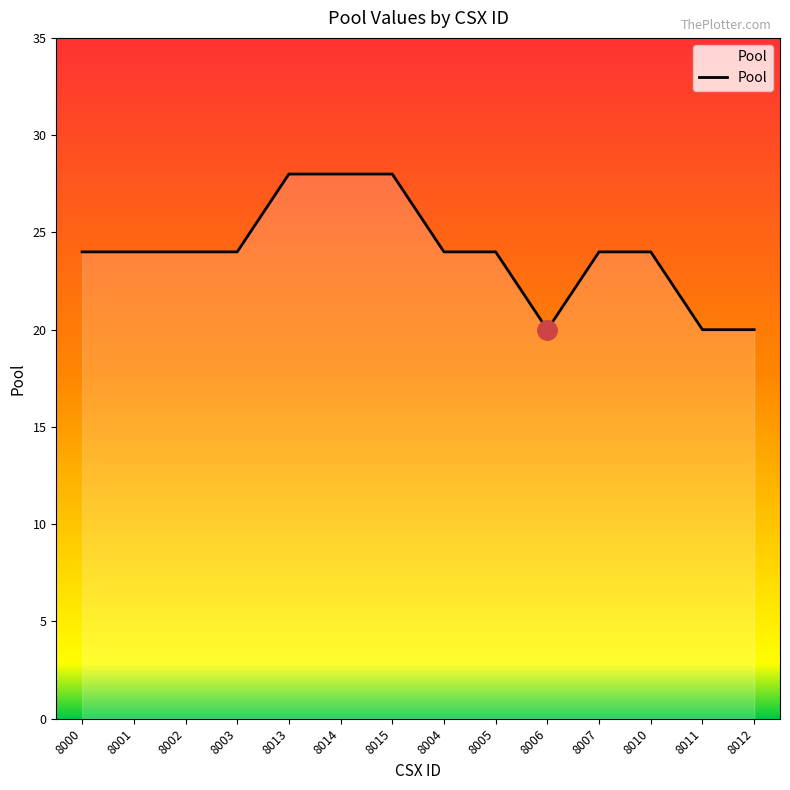

Reading left to right, extract all data points from this chart.

8000=24	8001=24	8002=24	8003=24	8013=28	8014=28	8015=28	8004=24	8005=24	8006=20	8007=24	8010=24	8011=20	8012=20